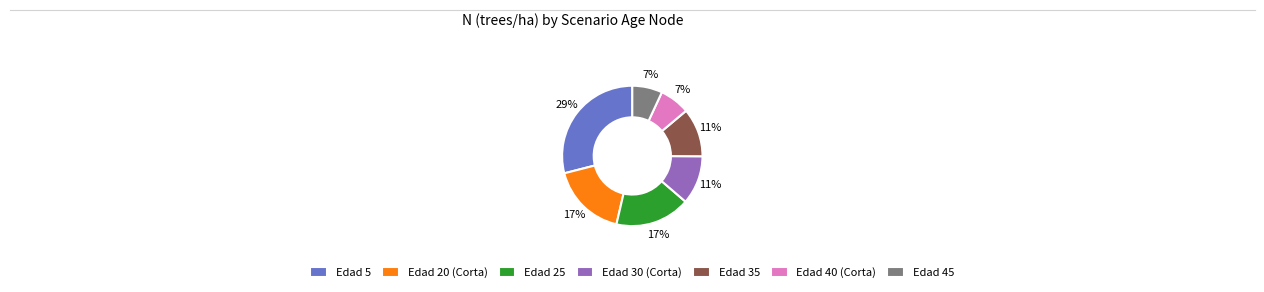

Combined, do Edad 25 and Edad 5 account for over 50%?

No